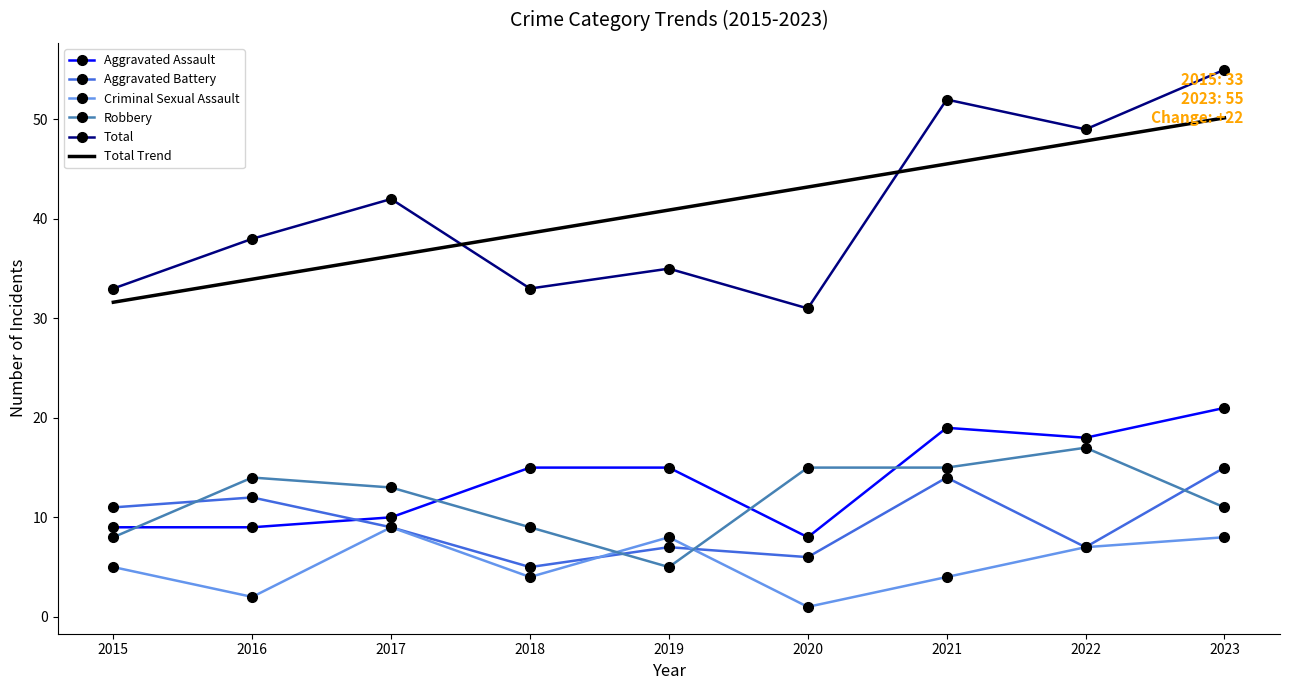

Which series has the widest spread of values?

Total